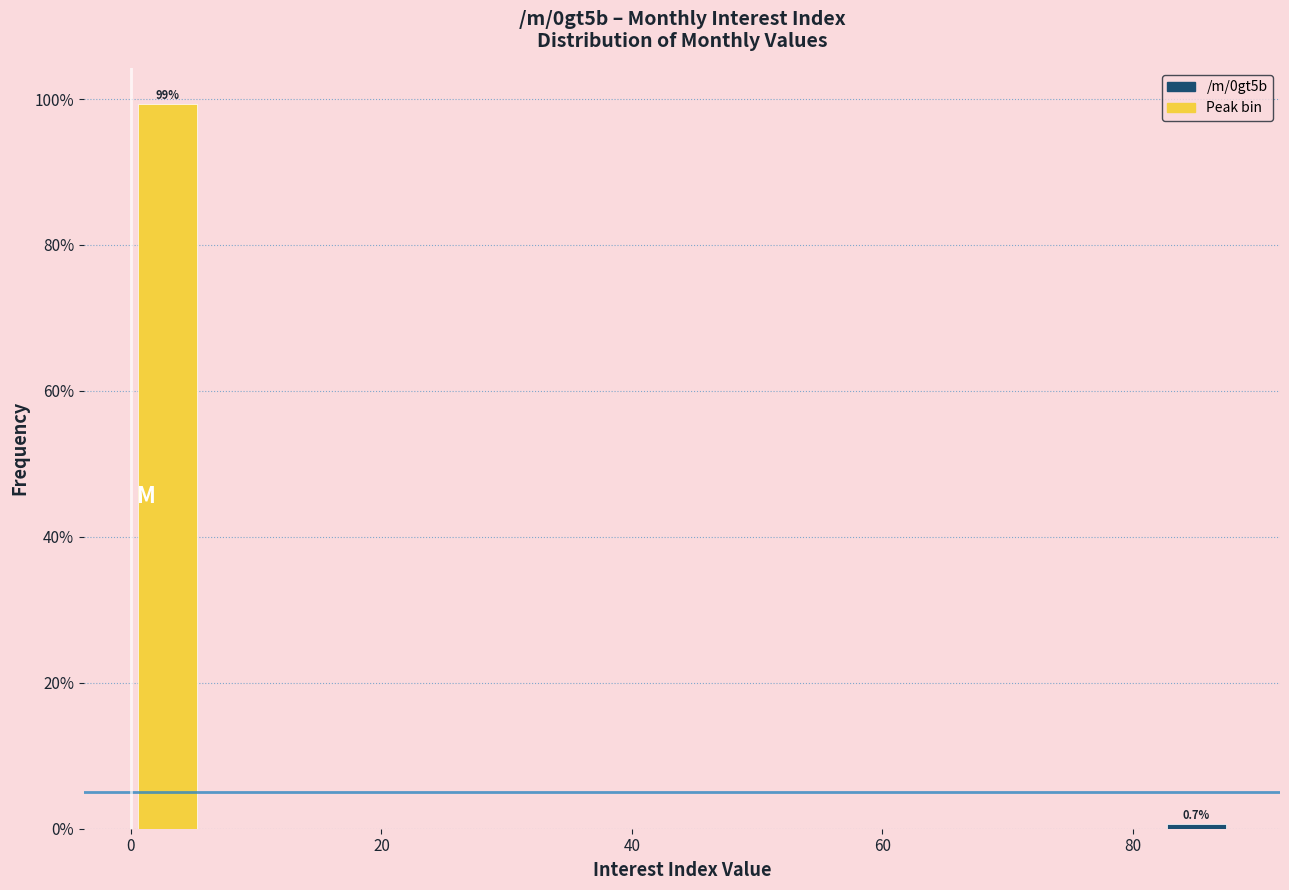

Around what value on the x-axis is the tallest bar? Give the approximate position of its centre, as read against the axis.

2